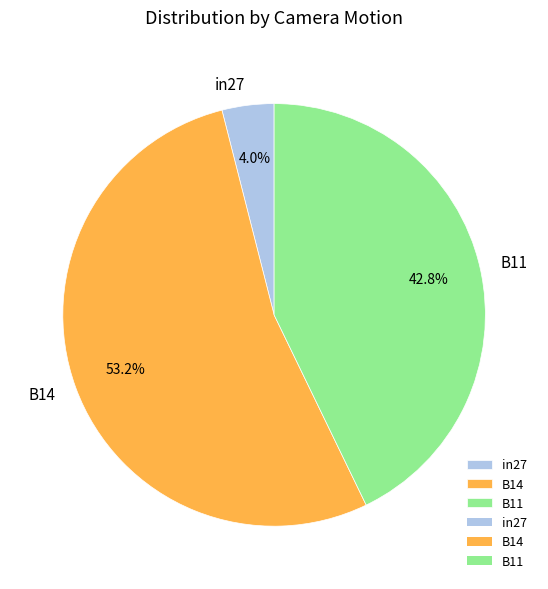

Count the number of slices in the pie.

3